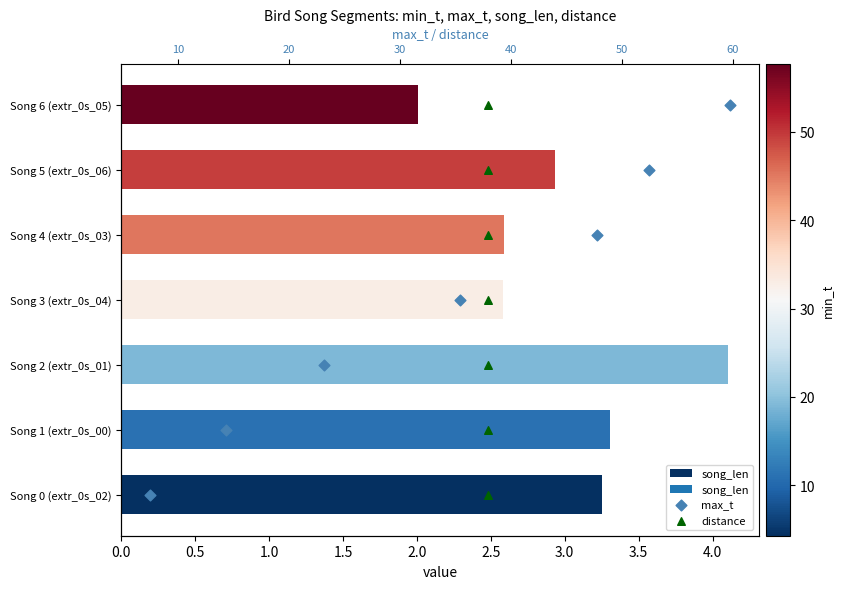

Which series has the largest total across all categories?

max_t